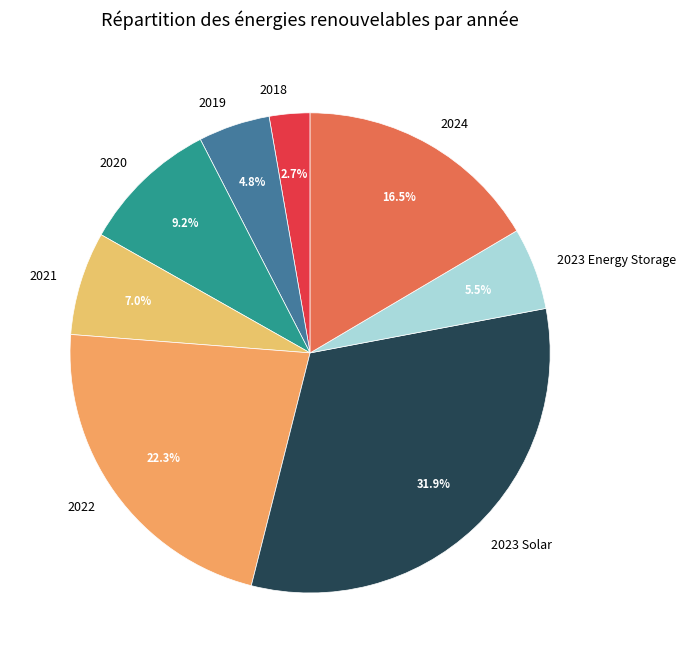

To the nearest percent, what portion does 2022 represent?

22%